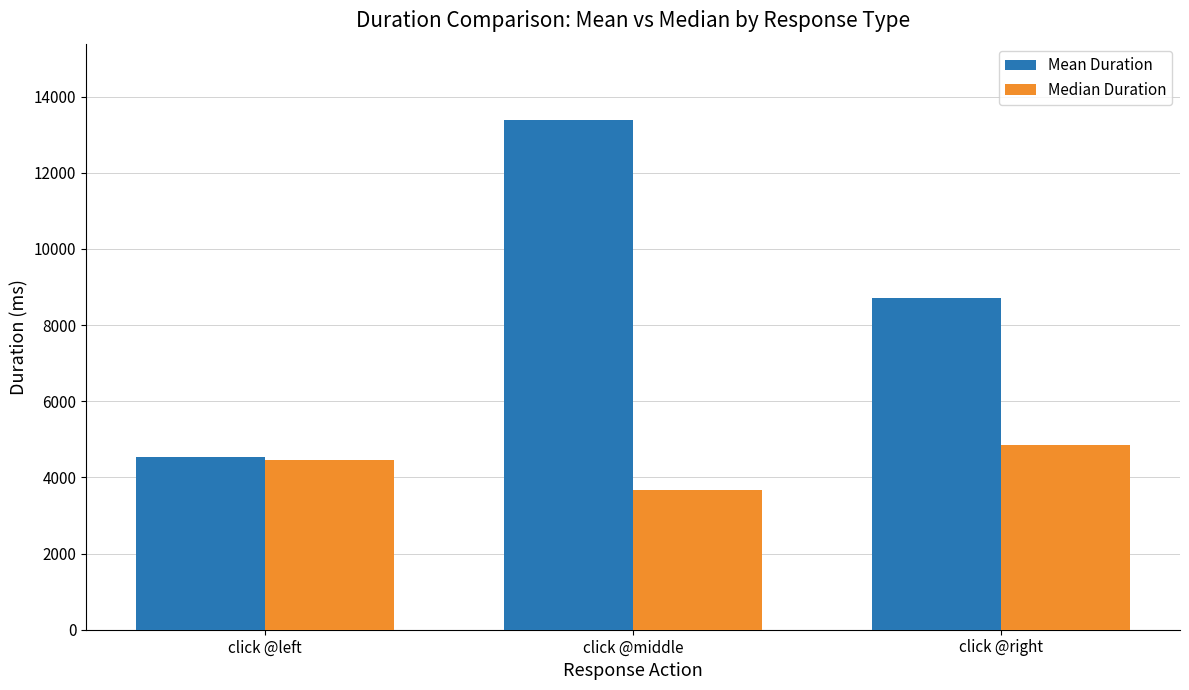

List the series in order of their peak value, lowest first.

Median Duration, Mean Duration